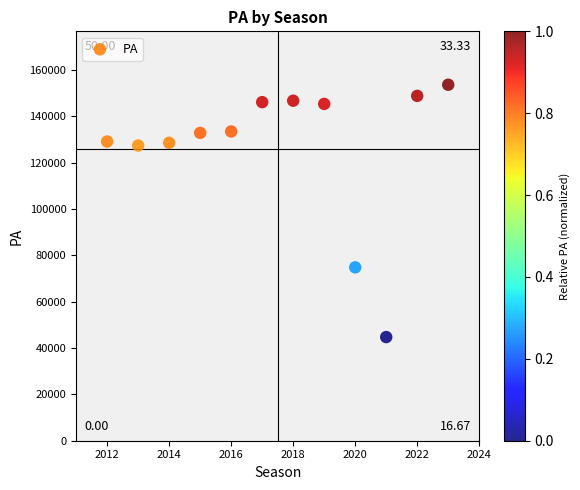

What is the range of X values (max minus min)?

11